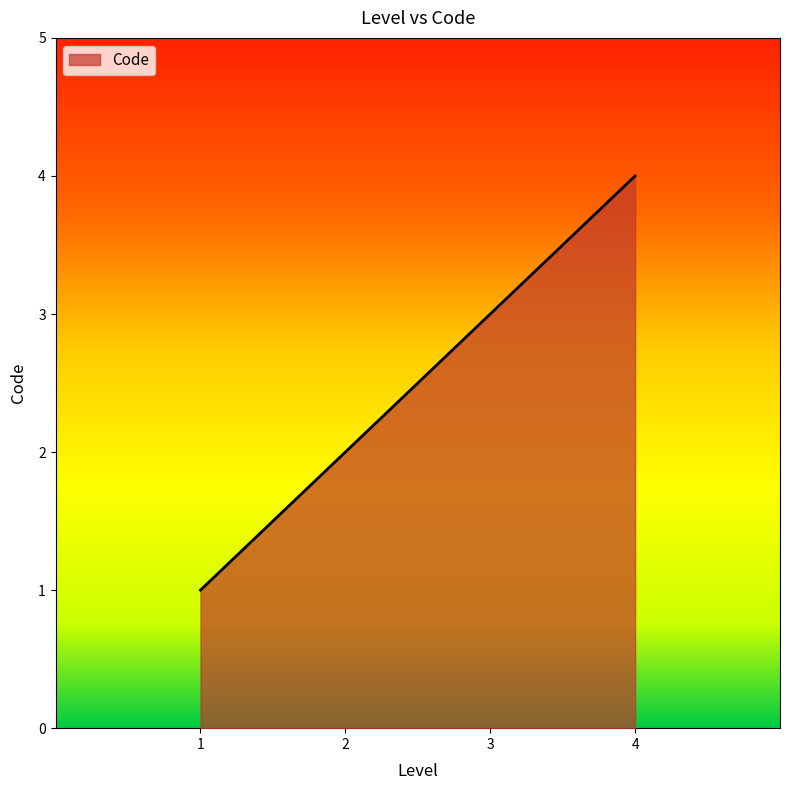

The value at 3 is 5. True or false?

False